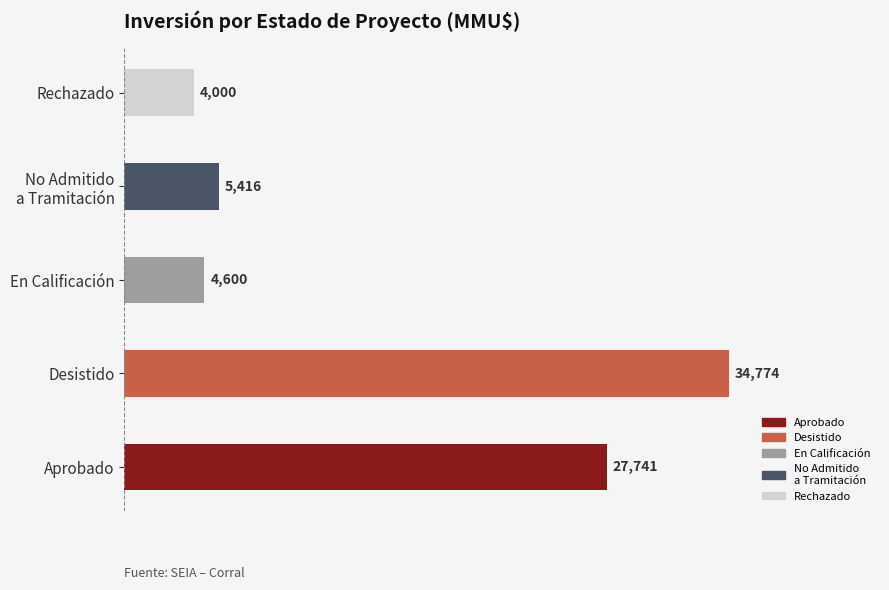

The chart shows a value of 13194 at Aprobado. True or false?

False